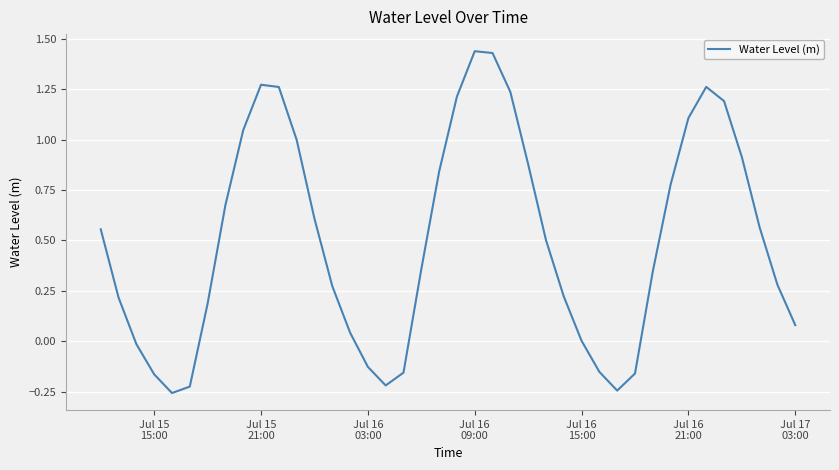

What is the difference between the maximum and minimum values?

1.7